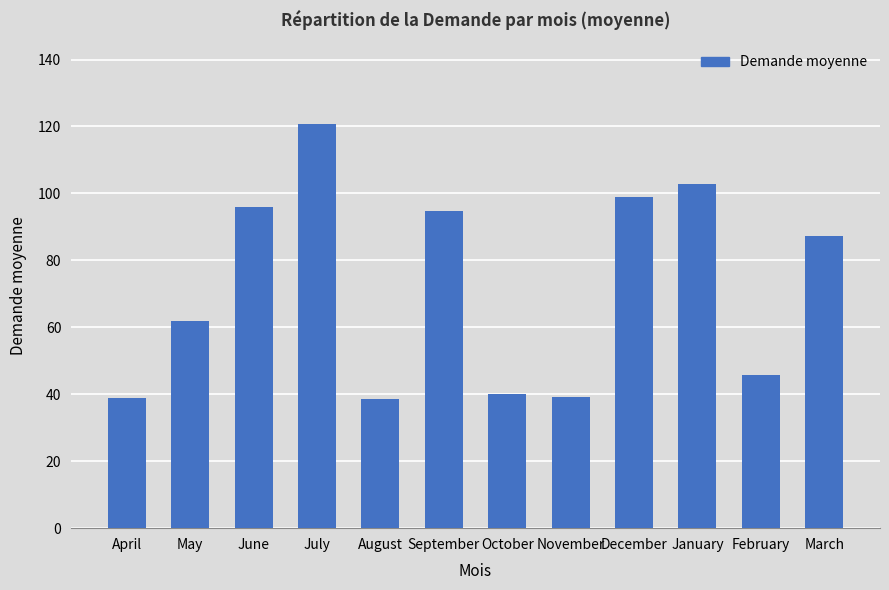

What is the average value?

72.0